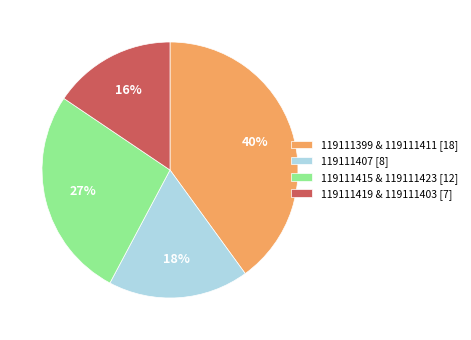

True or false: 119111419 & 119111403 [7] accounts for 16% of the total.

True